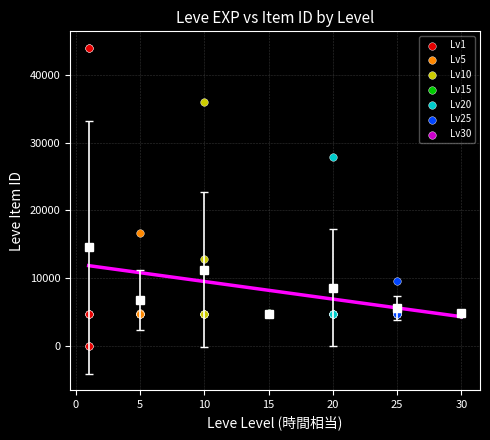

Which series contains the lowest Y value?

Lv1